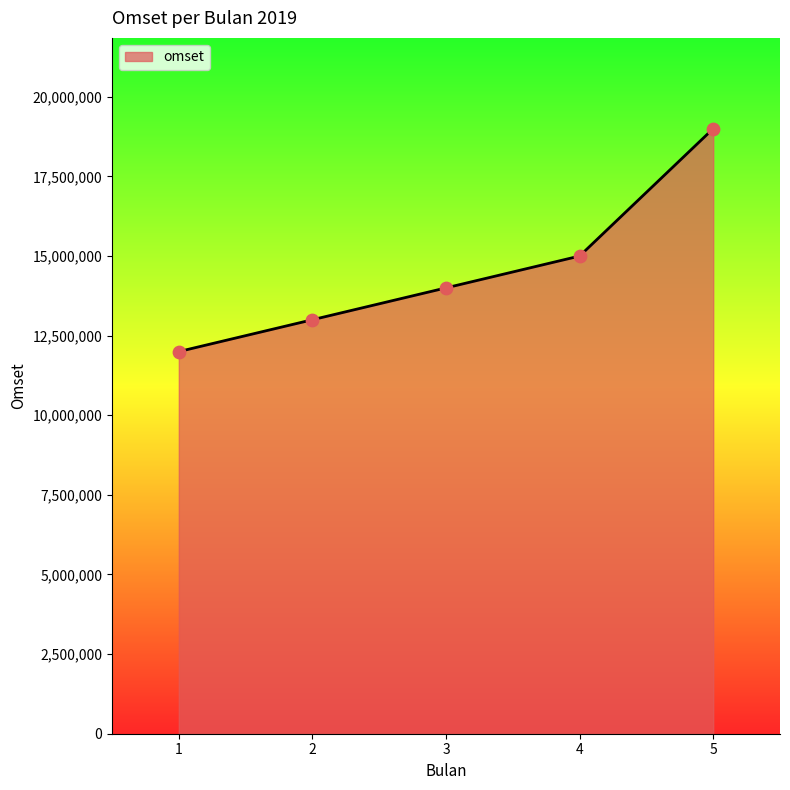

Between 2 and 3, which is larger?

3